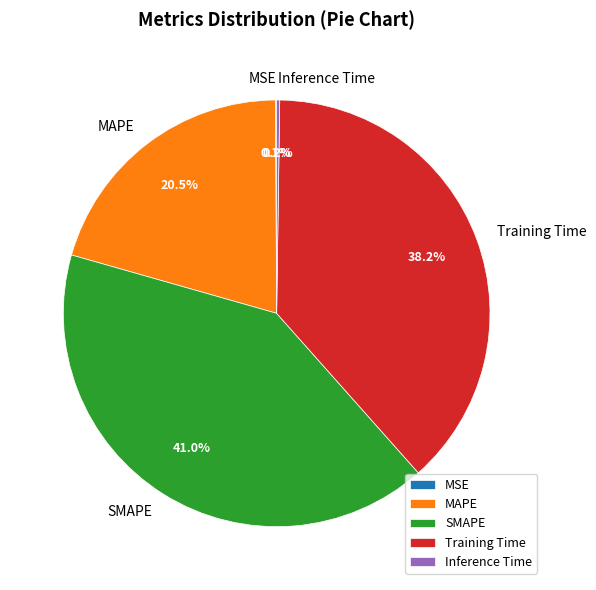

To the nearest percent, what portion does SMAPE represent?

41%